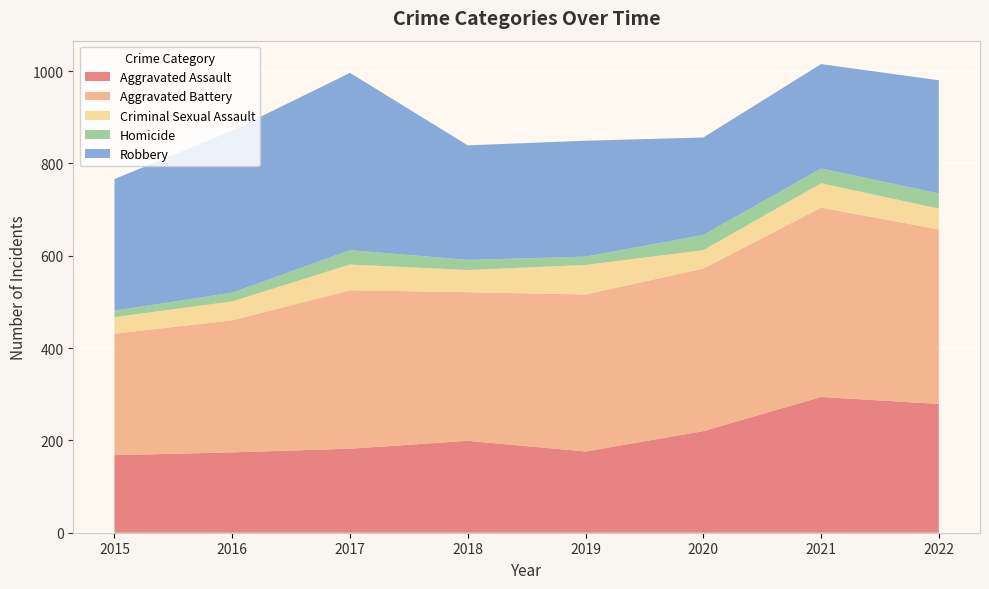

Reading right to left, transcribe all the data shown in this chart.

Aggravated Assault: 279	294	220	176	199	182	174	168
Aggravated Battery: 378	410	352	340	322	343	286	263
Criminal Sexual Assault: 45	53	40	64	48	56	41	36
Homicide: 33	32	33	18	22	31	19	14
Robbery: 245	226	211	251	248	384	351	285